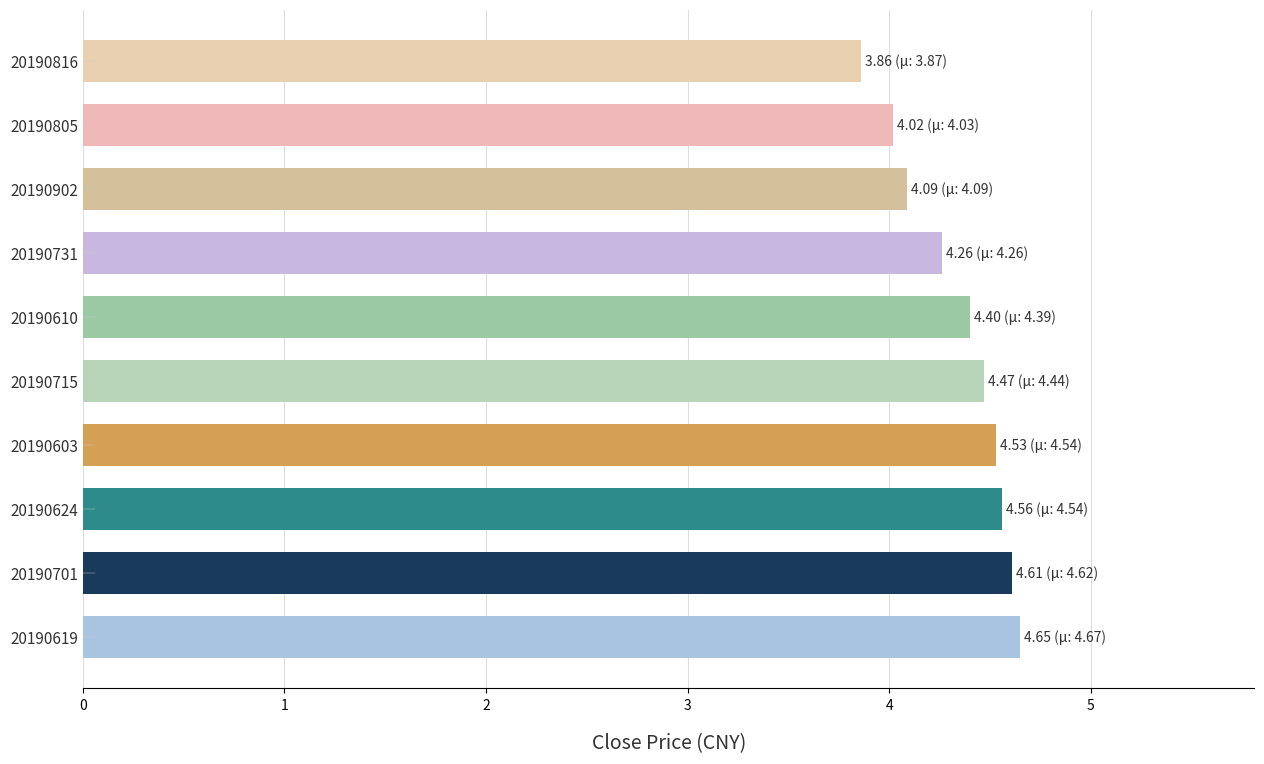

The value at 20190805 is 1.9. True or false?

False